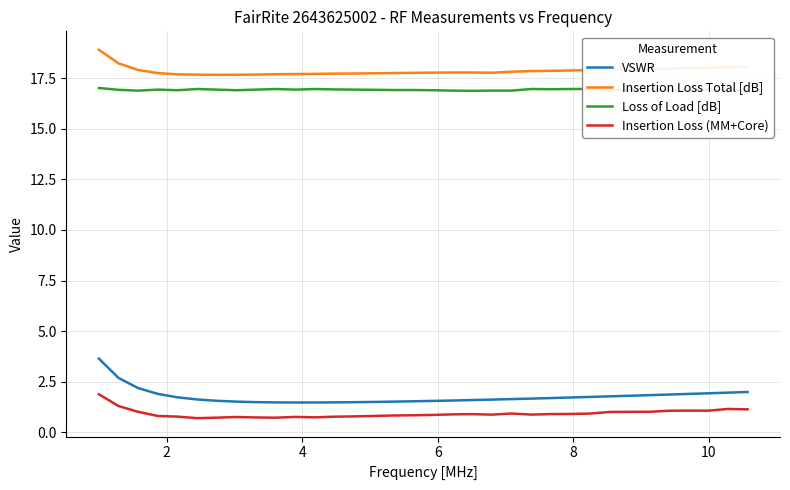

What is the maximum value for Insertion Loss Total [dB]?

18.9